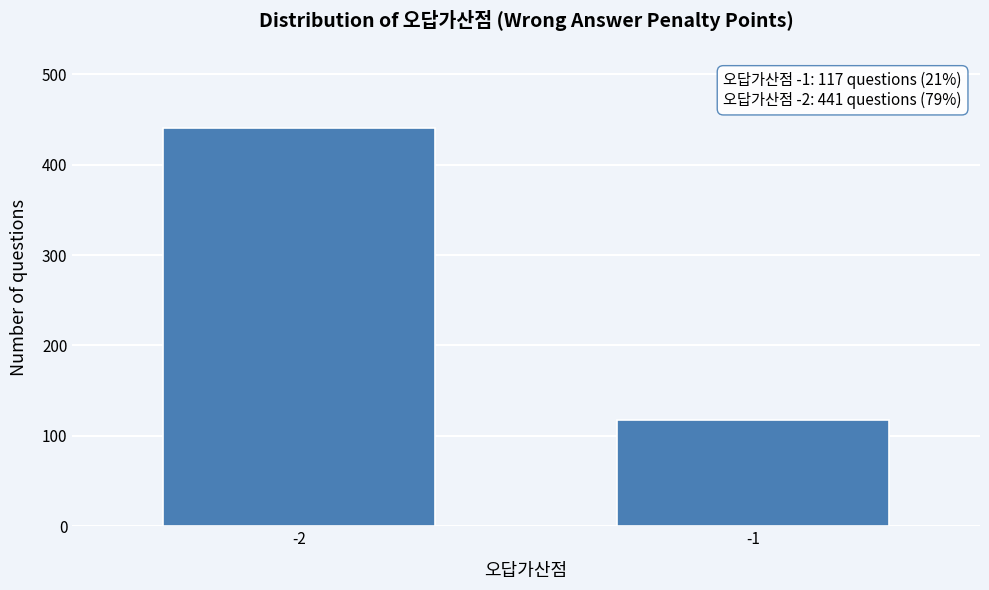

Reading right to left, extract all data points from this chart.

117	441